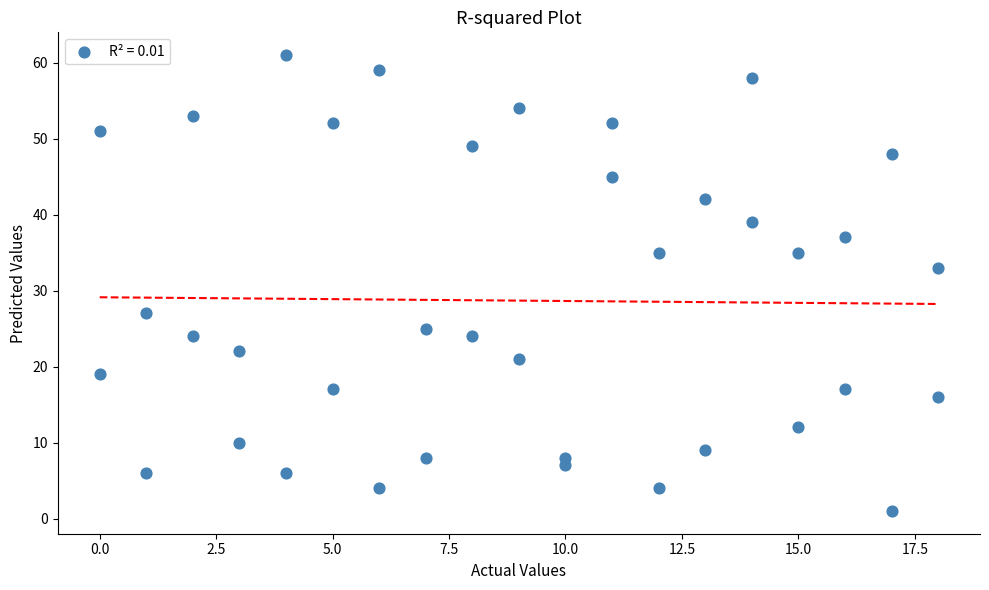

What Y value in the scatter plot is closest to 31?

33